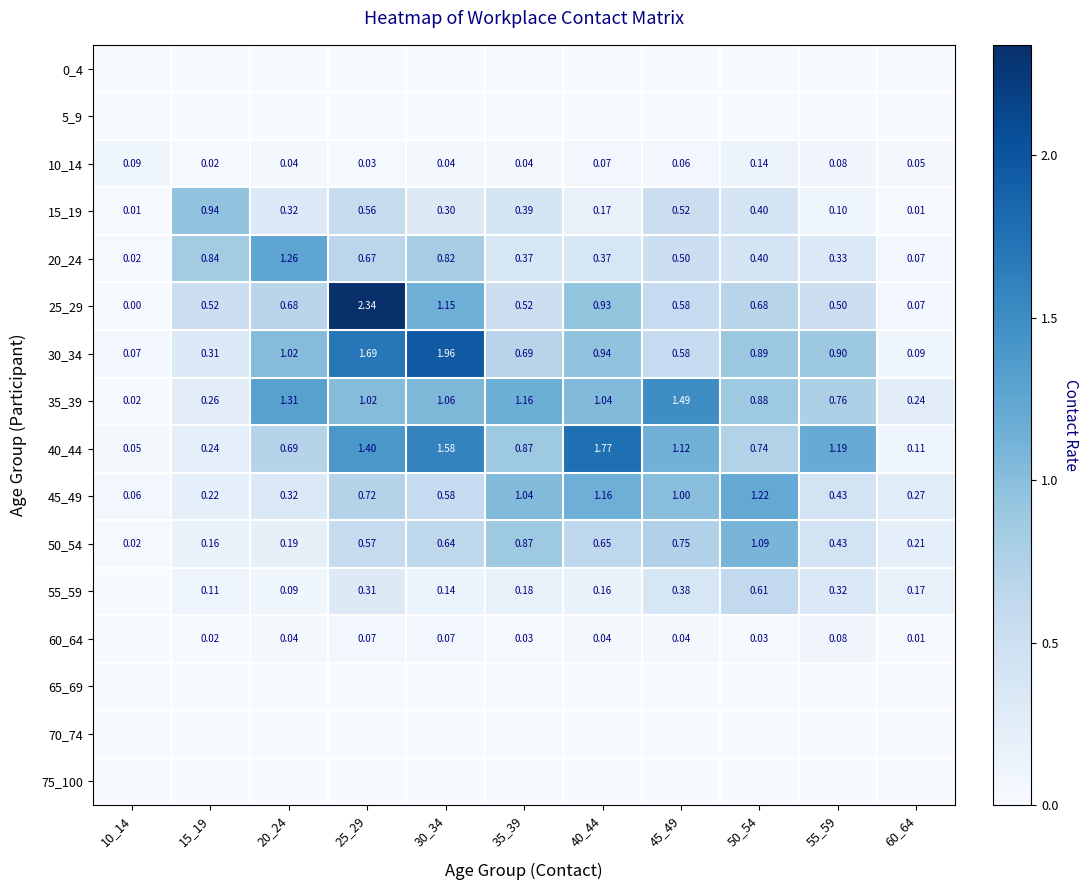

At which label is 70_74 closest to 0?

10_14